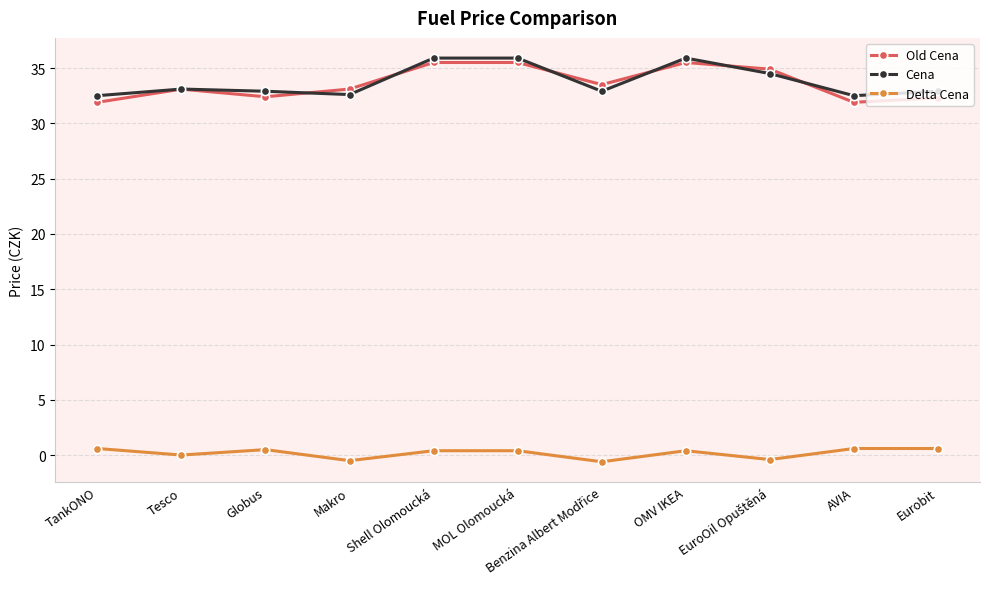

At how many categories does at least one series exceed 32?

11